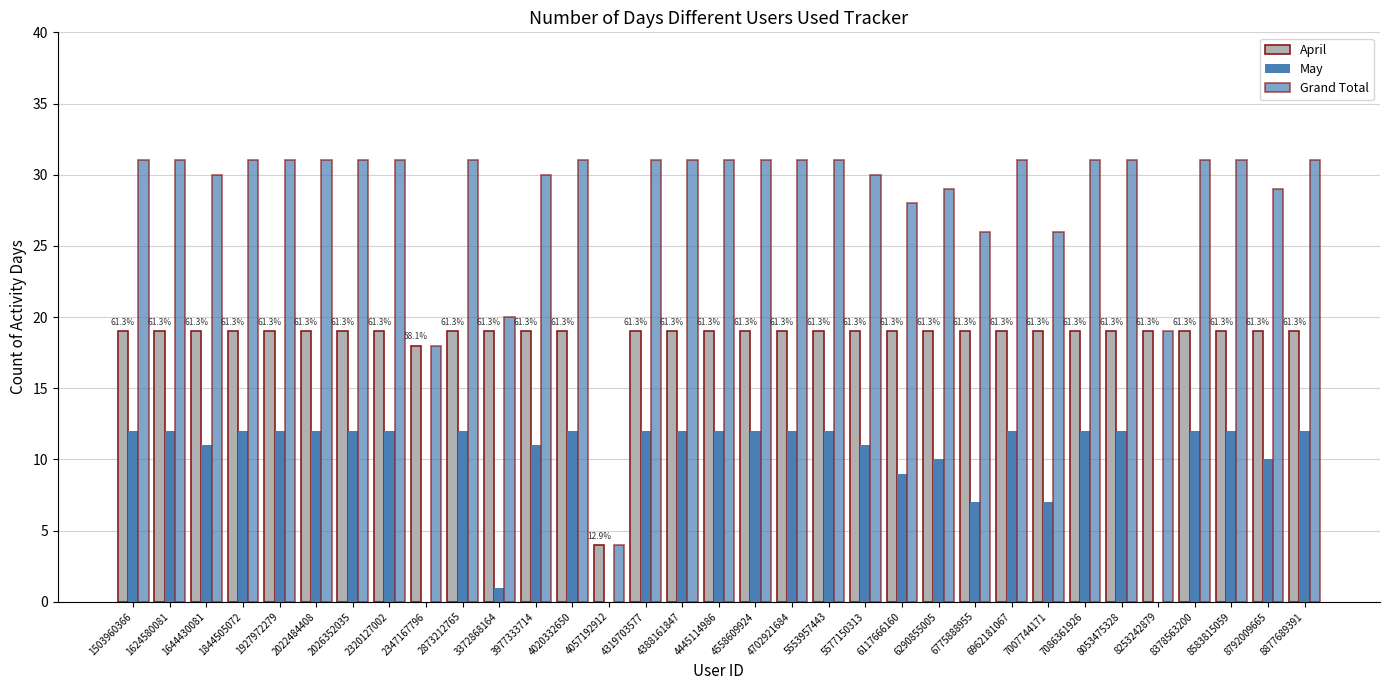

Are the bars horizontal?

No